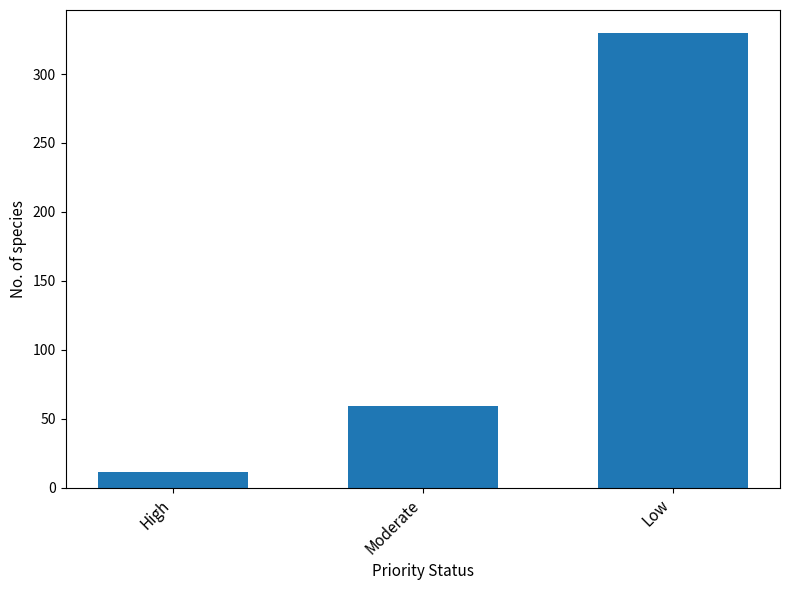

Count the number of categories in the chart.

3